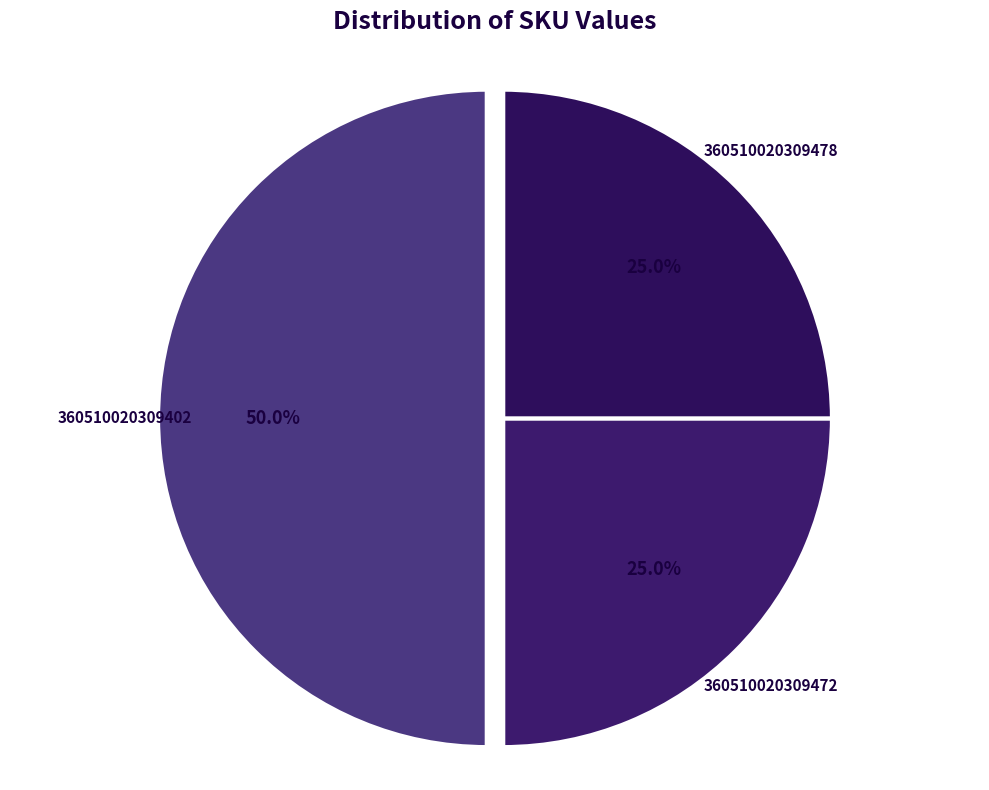

How many slices are in this pie chart?

3